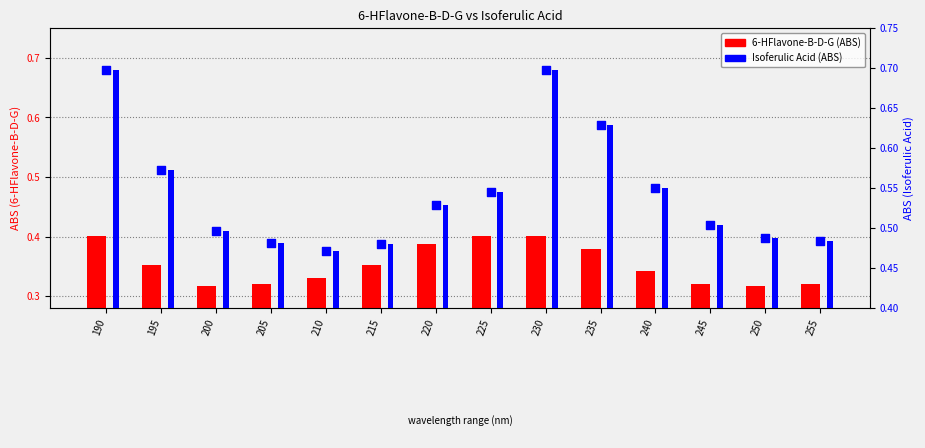

Which series contains the highest Y value?

Isoferulic Acid (ABS)